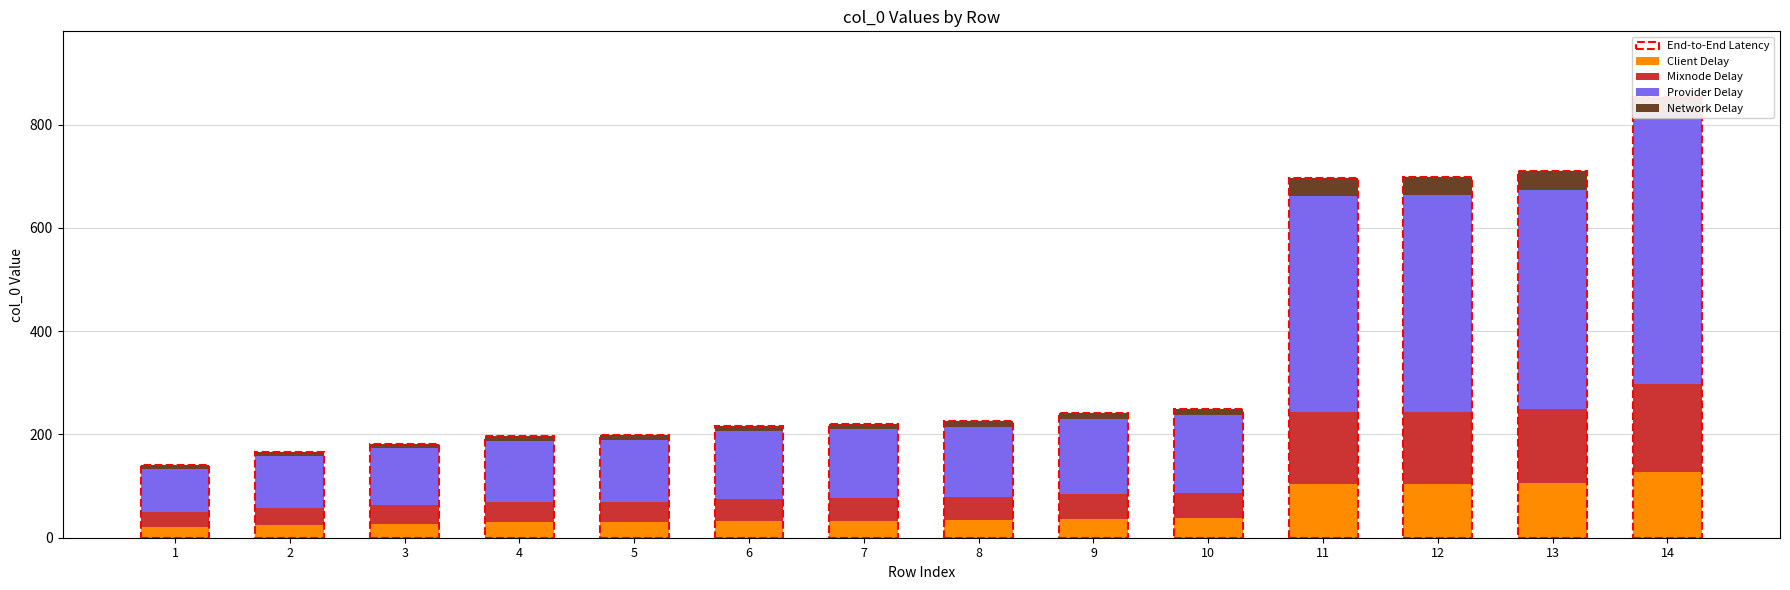

Reading left to right, extract all data points from this chart.

Client Delay: 21.1	24.9	27.3	29.7	29.8	32.5	33.1	33.9	36.3	37.5	104.4	104.7	106.5	127.9
Mixnode Delay: 28.2	33.2	36.4	39.6	39.8	43.4	44.2	45.2	48.4	50.0	139.2	139.6	142.0	170.6
Provider Delay: 84.6	99.6	109.2	118.8	119.4	130.2	132.6	135.6	145.2	150.0	417.6	418.8	426.0	511.8
Network Delay: 7.1	8.3	9.1	9.9	9.9	10.8	11.1	11.3	12.1	12.5	34.8	34.9	35.5	42.7